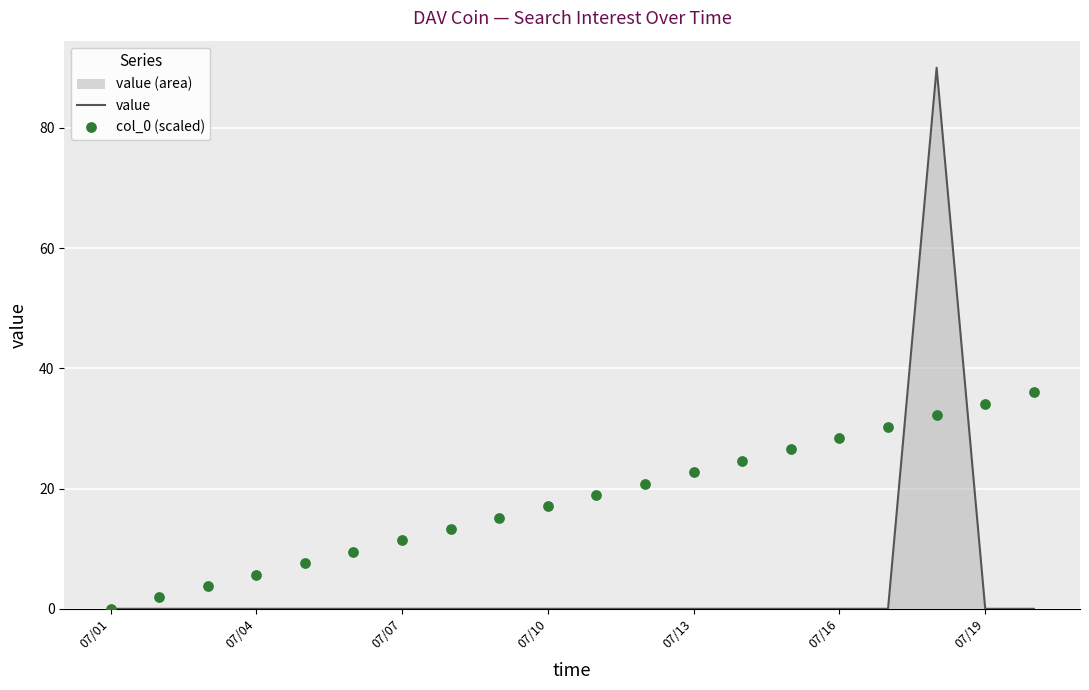

What are all the series names shown in the legend?

value, col_0 (scaled)